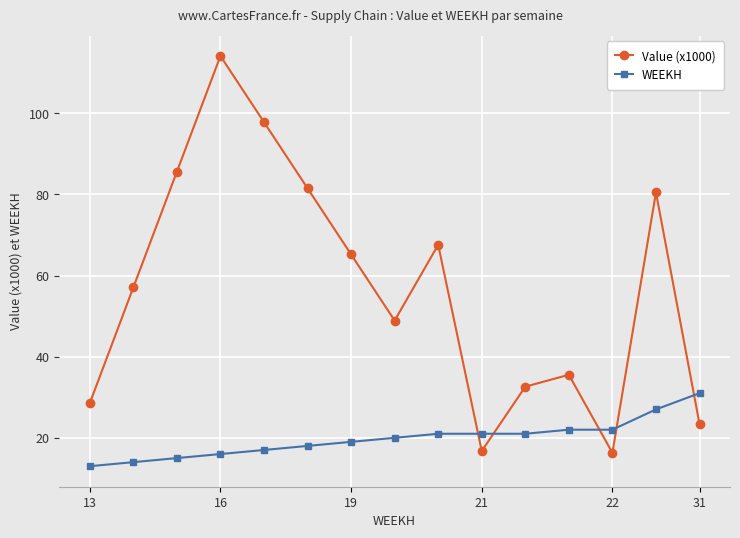

How many data points in Value (x1000) are less than 57?

7